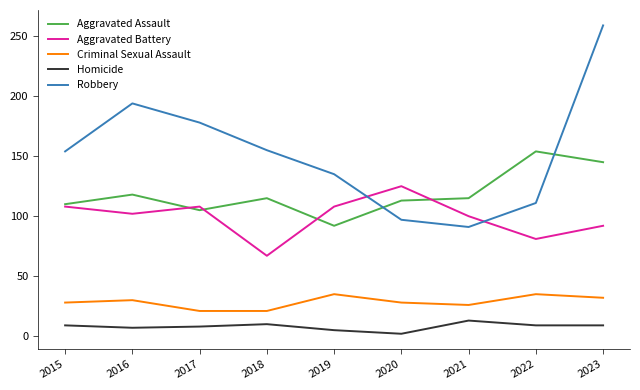

What is the difference between the highest and lowest values at 2017?

170